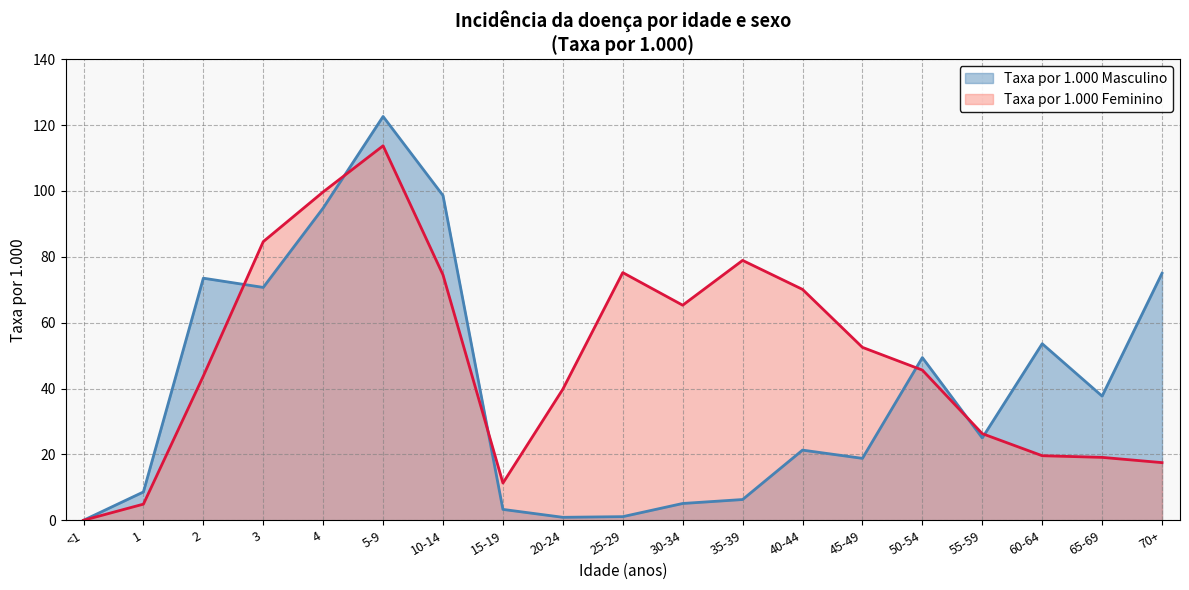

What is the label of the 1st point from the left?

<1